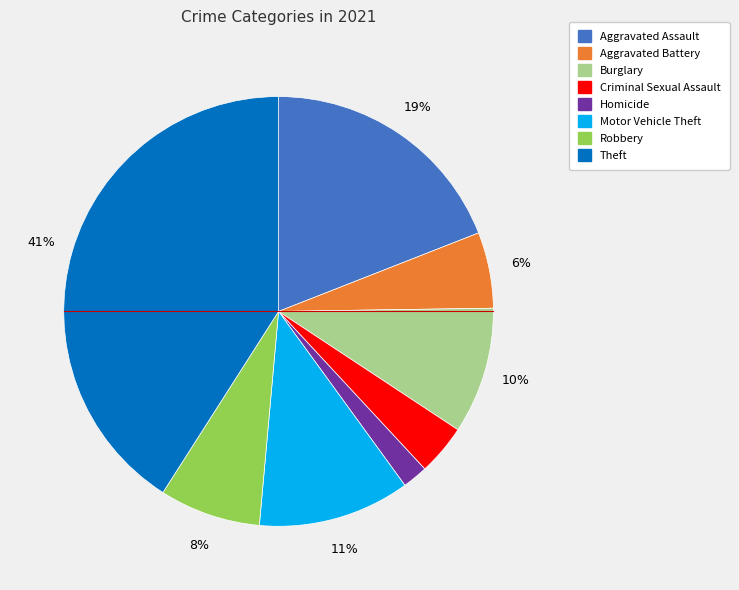

Which slice is the smallest?

Homicide